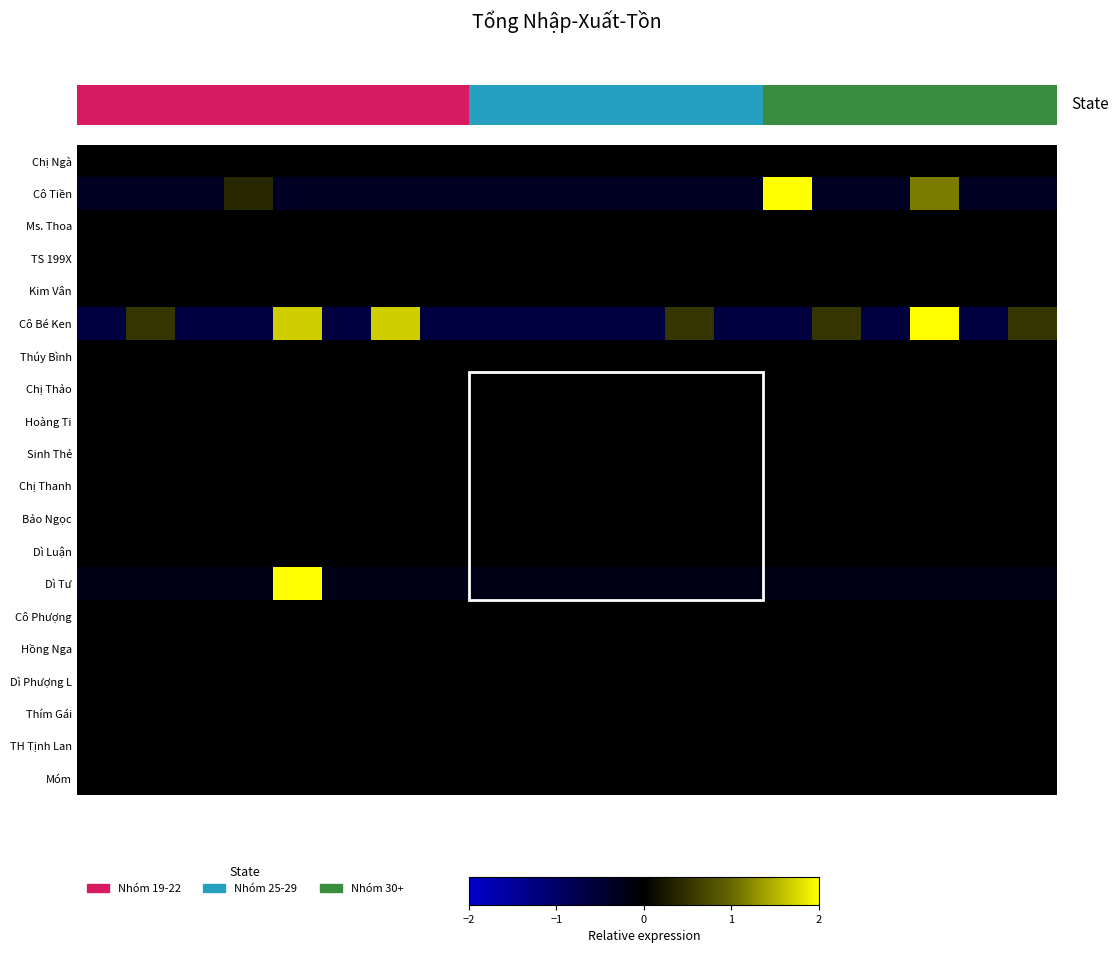

What is the total value across all series at 20.0?

-1.2